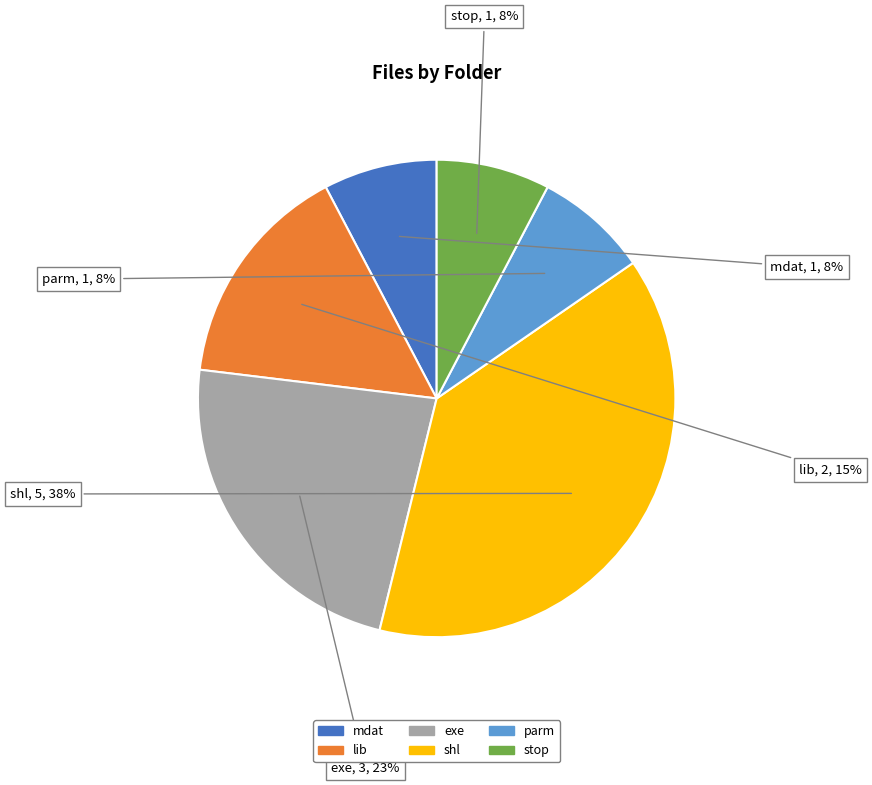

Is there a majority slice in this chart?

No